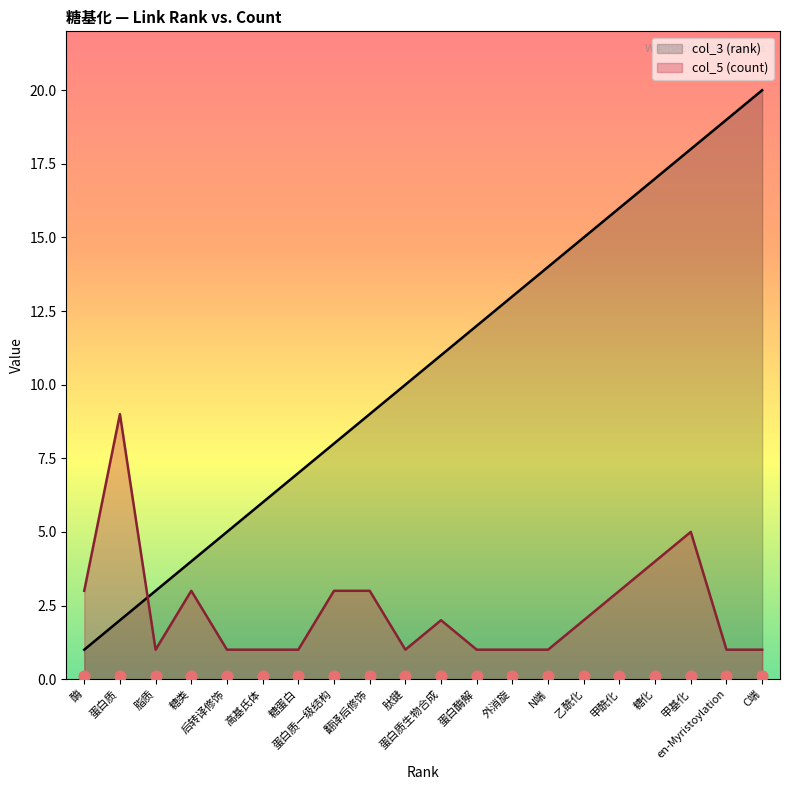

Which series contains the highest Y value?

col_3 (rank)